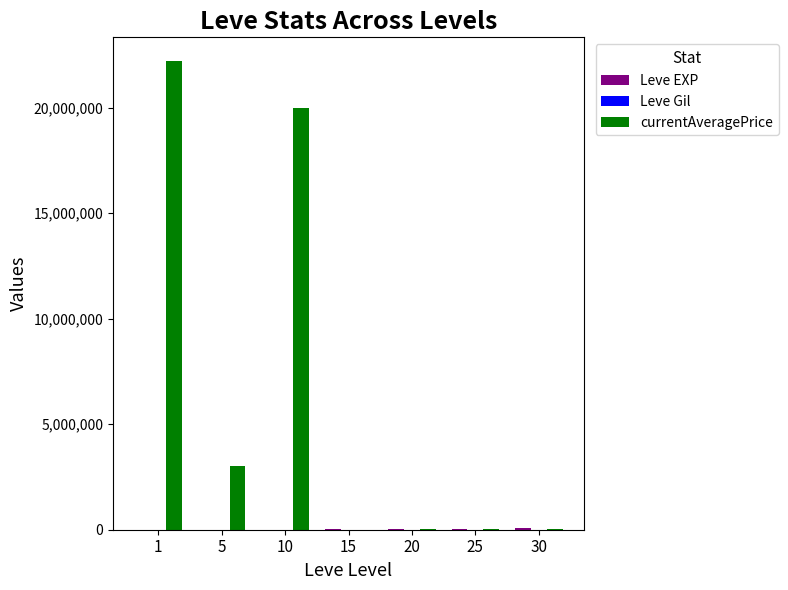

Which series has the largest total across all categories?

currentAveragePrice